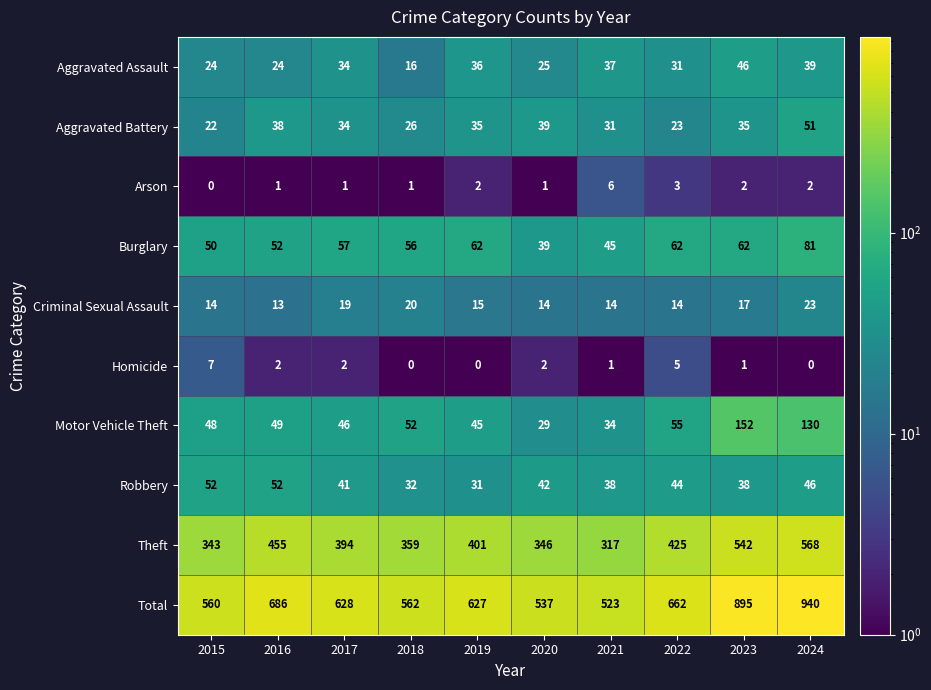

What is the spread (max minus min) of values at 2017?

627